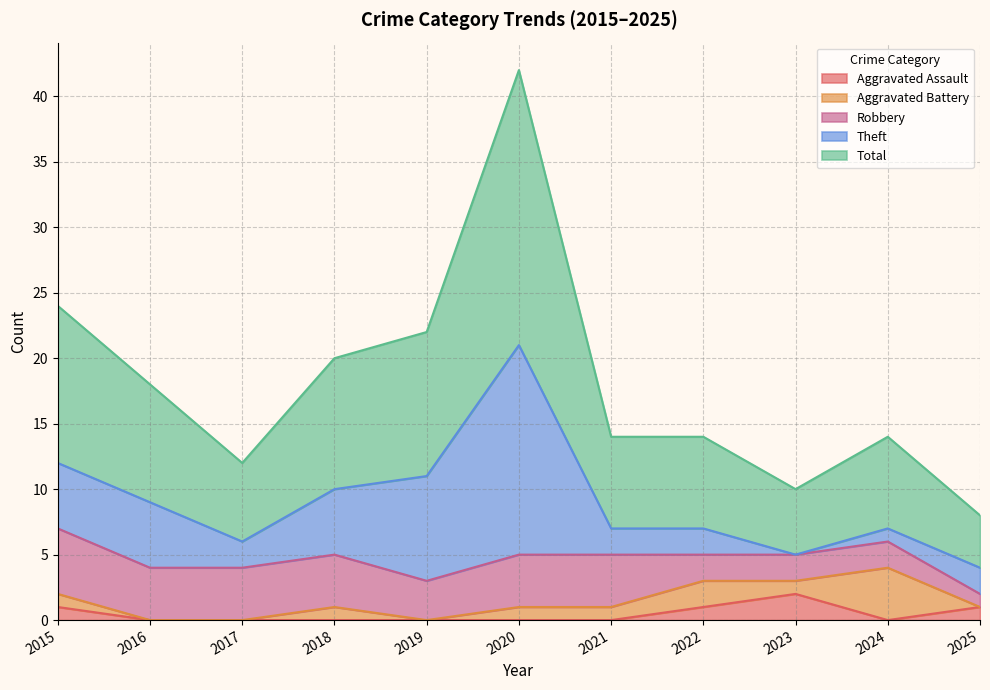

How many Robbery values are between 2 and 4?

9